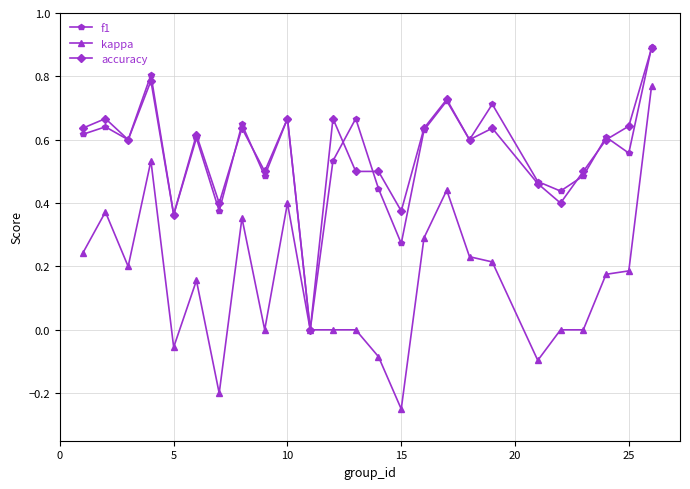

What is the maximum value for f1?

0.9